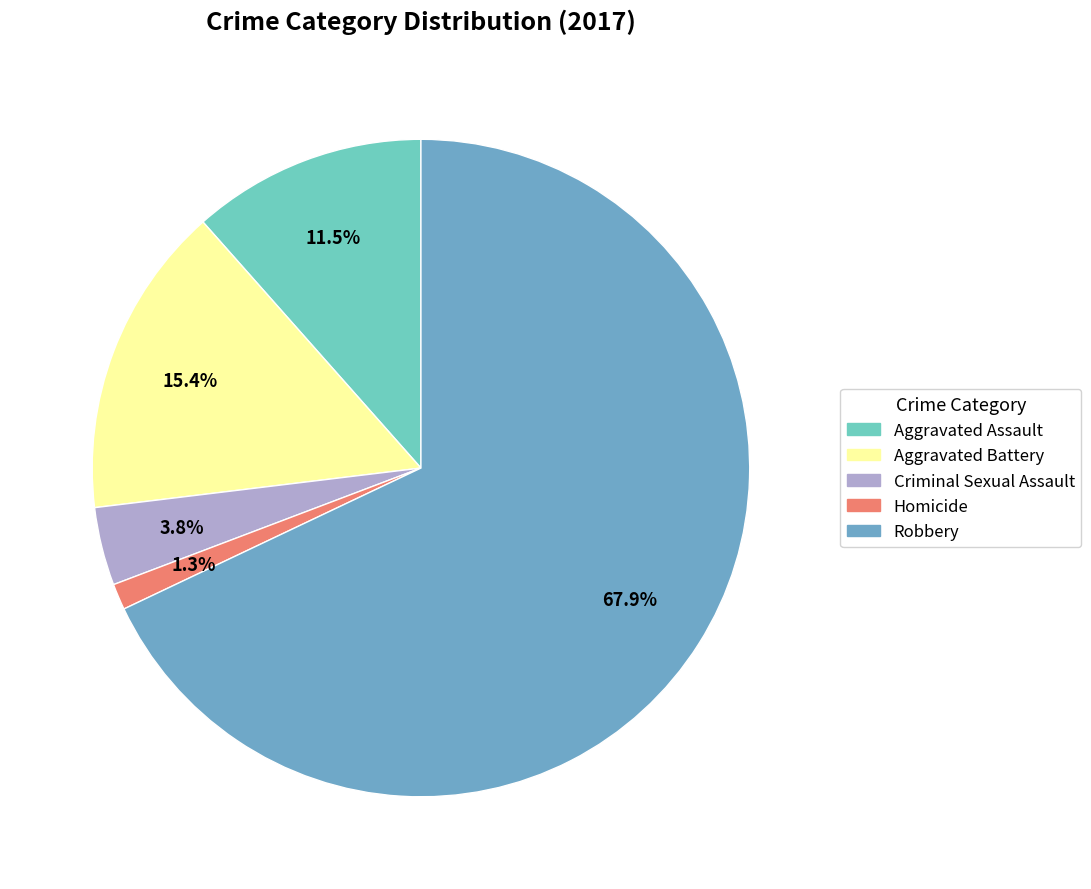

Does Homicide represent more than half of the total?

No